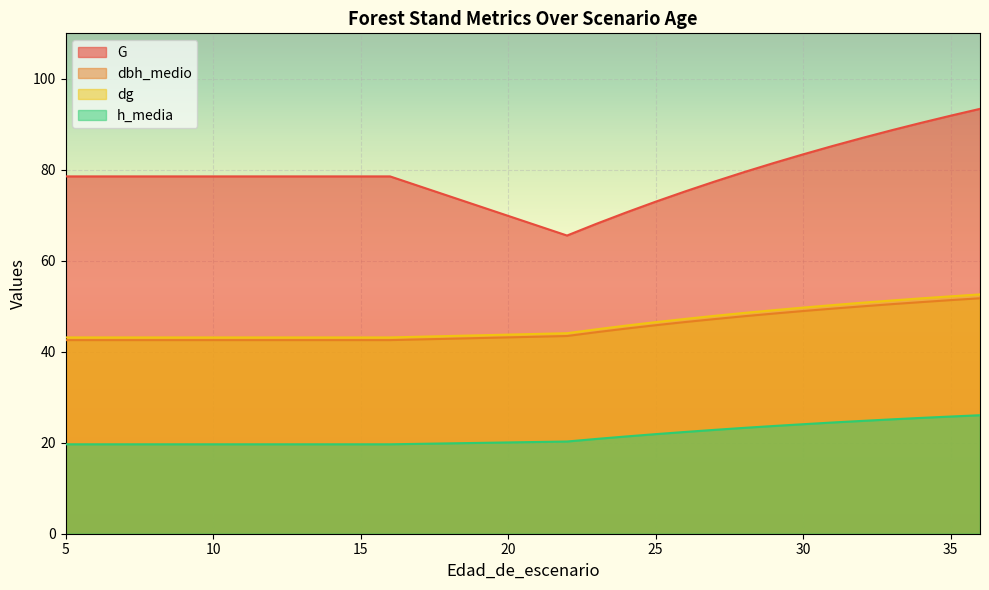

Is it true that dg equals 43.1 at 13?

True